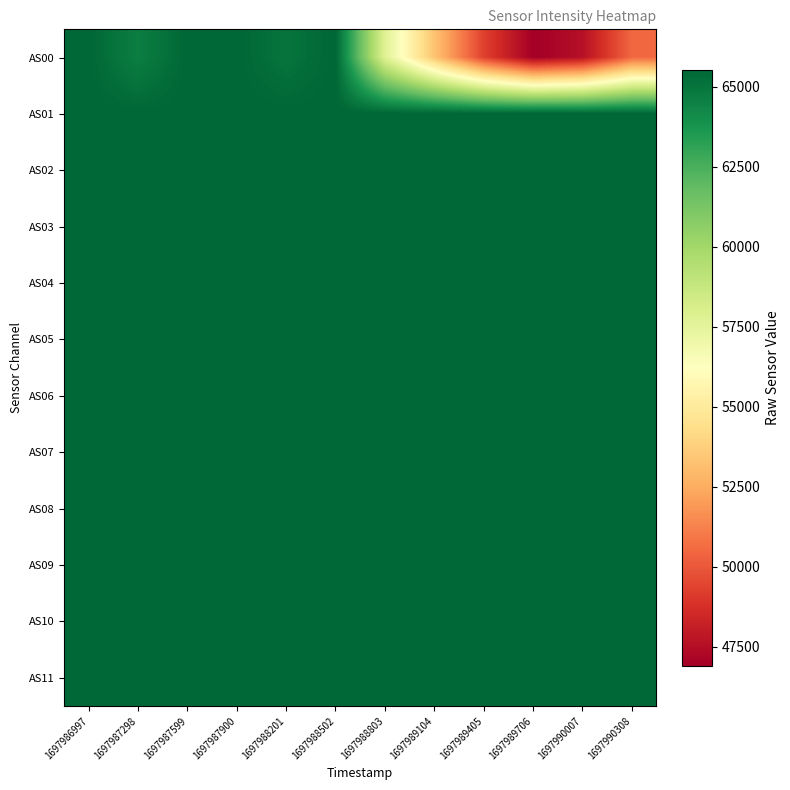

Reading right to left, what are all the values shown in this chart?

AS00: 1697990308=50512	1697990007=47576	1697989706=46911	1697989405=49314	1697989104=53281	1697988803=57762	1697988502=65535	1697988201=65028	1697987900=65535	1697987599=65535	1697987298=64623	1697986997=65535
AS01: 1697990308=65535	1697990007=65535	1697989706=65535	1697989405=65535	1697989104=65535	1697988803=65535	1697988502=65535	1697988201=65535	1697987900=65535	1697987599=65535	1697987298=65535	1697986997=65535
AS02: 1697990308=65535	1697990007=65535	1697989706=65535	1697989405=65535	1697989104=65535	1697988803=65535	1697988502=65535	1697988201=65535	1697987900=65535	1697987599=65535	1697987298=65535	1697986997=65535
AS03: 1697990308=65535	1697990007=65535	1697989706=65535	1697989405=65535	1697989104=65535	1697988803=65535	1697988502=65535	1697988201=65535	1697987900=65535	1697987599=65535	1697987298=65535	1697986997=65535
AS04: 1697990308=65535	1697990007=65535	1697989706=65535	1697989405=65535	1697989104=65535	1697988803=65535	1697988502=65535	1697988201=65535	1697987900=65535	1697987599=65535	1697987298=65535	1697986997=65535
AS05: 1697990308=65535	1697990007=65535	1697989706=65535	1697989405=65535	1697989104=65535	1697988803=65535	1697988502=65535	1697988201=65535	1697987900=65535	1697987599=65535	1697987298=65535	1697986997=65535
AS06: 1697990308=65535	1697990007=65535	1697989706=65535	1697989405=65535	1697989104=65535	1697988803=65535	1697988502=65535	1697988201=65535	1697987900=65535	1697987599=65535	1697987298=65535	1697986997=65535
AS07: 1697990308=65535	1697990007=65535	1697989706=65535	1697989405=65535	1697989104=65535	1697988803=65535	1697988502=65535	1697988201=65535	1697987900=65535	1697987599=65535	1697987298=65535	1697986997=65535
AS08: 1697990308=65535	1697990007=65535	1697989706=65535	1697989405=65535	1697989104=65535	1697988803=65535	1697988502=65535	1697988201=65535	1697987900=65535	1697987599=65535	1697987298=65535	1697986997=65535
AS09: 1697990308=65535	1697990007=65535	1697989706=65535	1697989405=65535	1697989104=65535	1697988803=65535	1697988502=65535	1697988201=65535	1697987900=65535	1697987599=65535	1697987298=65535	1697986997=65535
AS10: 1697990308=65535	1697990007=65535	1697989706=65535	1697989405=65535	1697989104=65535	1697988803=65535	1697988502=65535	1697988201=65535	1697987900=65535	1697987599=65535	1697987298=65535	1697986997=65535
AS11: 1697990308=65535	1697990007=65535	1697989706=65535	1697989405=65535	1697989104=65535	1697988803=65535	1697988502=65535	1697988201=65535	1697987900=65535	1697987599=65535	1697987298=65535	1697986997=65535